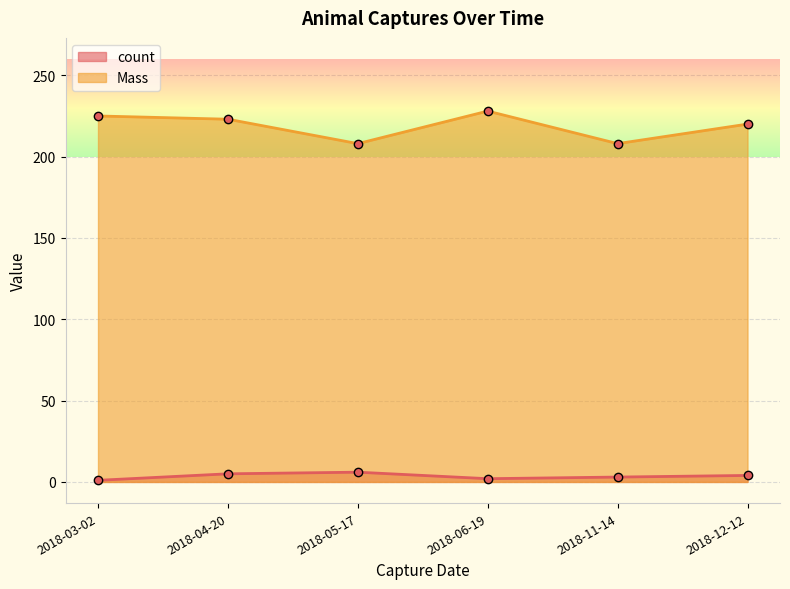

Reading left to right, what are all the values shown in this chart?

count: 2018-03-02=1	2018-06-19=2	2018-11-14=3	2018-12-12=4	2018-04-20=5	2018-05-17=6
Mass: 2018-03-02=225	2018-06-19=228	2018-11-14=208	2018-12-12=220	2018-04-20=223	2018-05-17=208